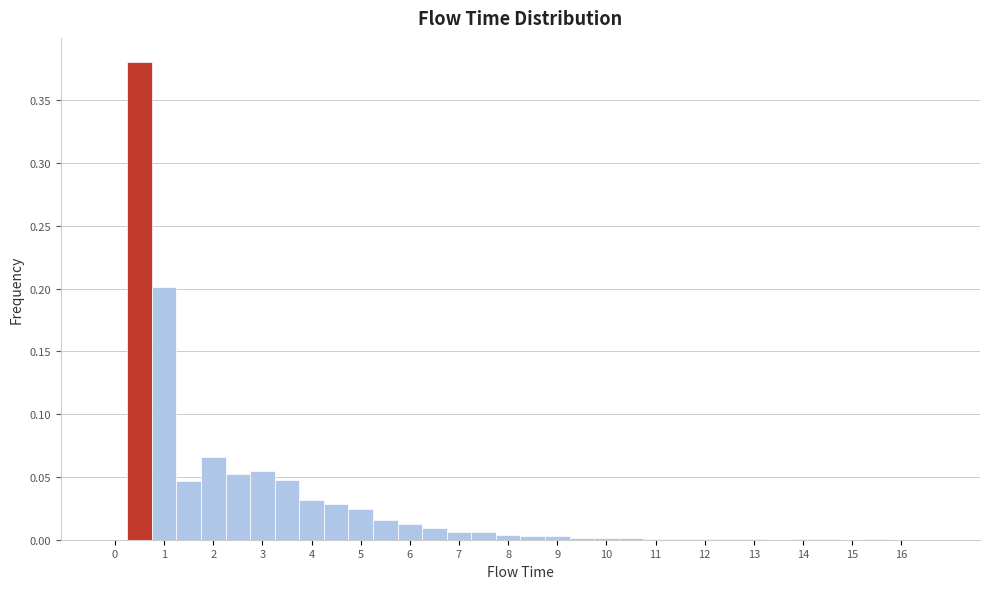

How tall is the bar that spans 2.75 to 3.25 on the x-axis? Neither the bar edges nor the heights are printed on the chart, so give them approximately, as read against the axes.

0.055